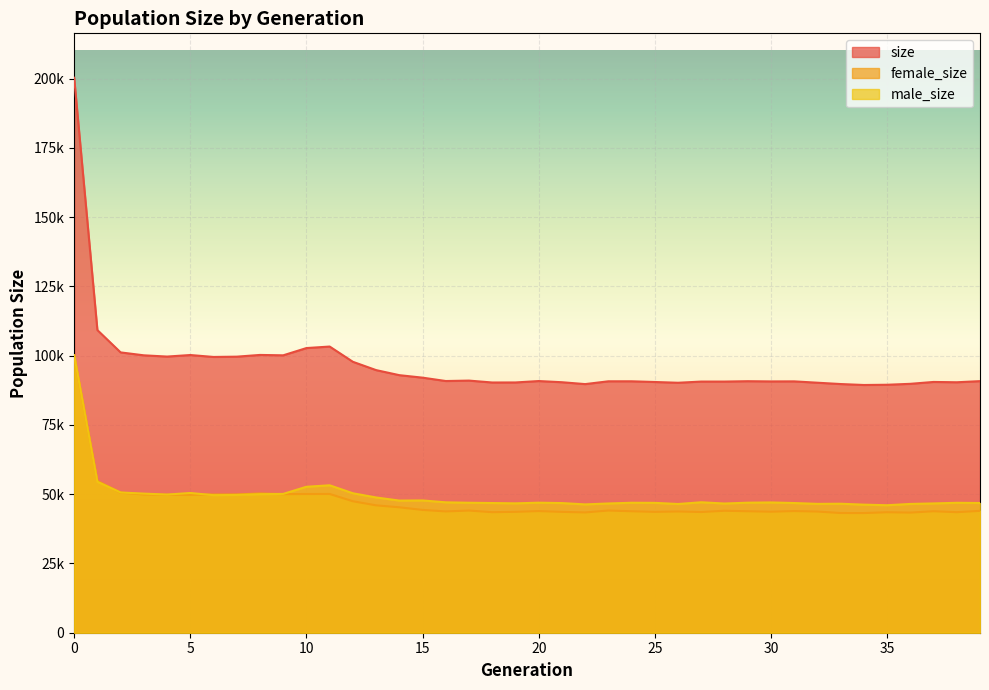

Between which two adjacent categories do male_size and female_size first intersect?

0 and 1